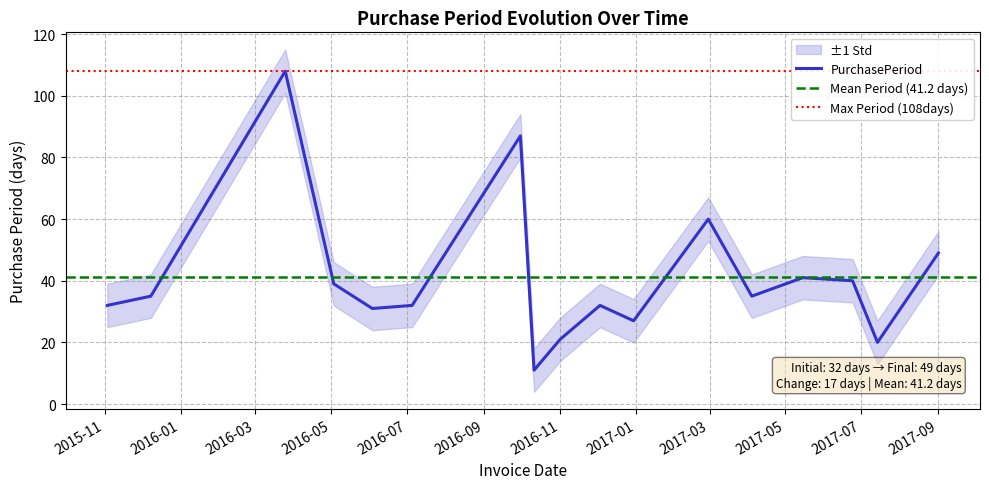

What is the maximum value for PurchasePeriod?

108